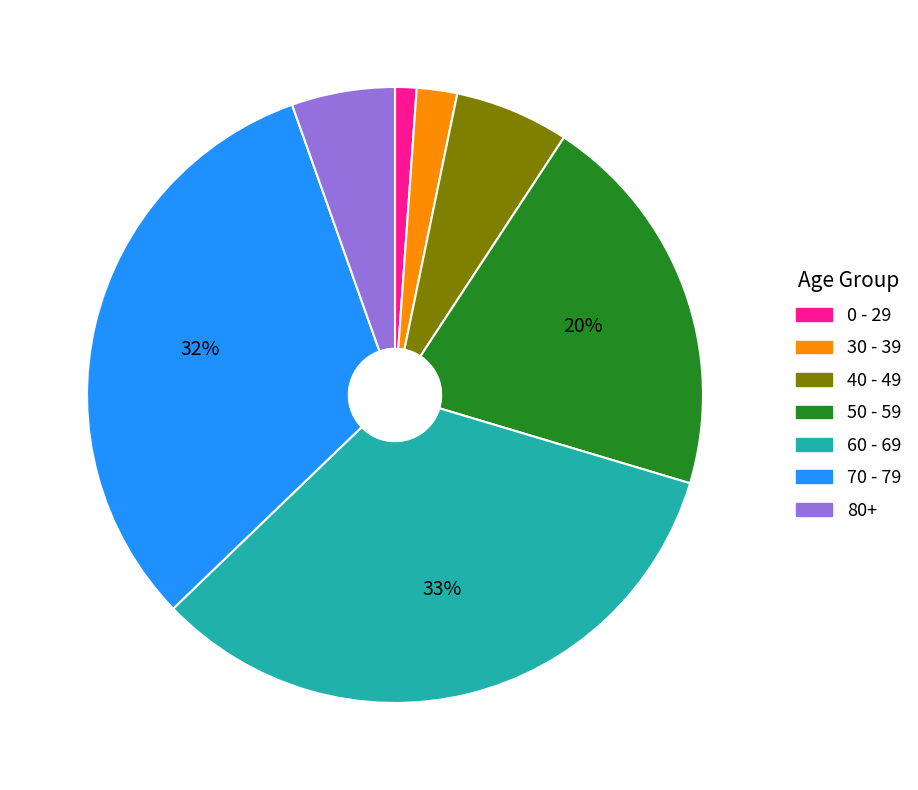

To the nearest percent, what is the average slice percentage?

14%